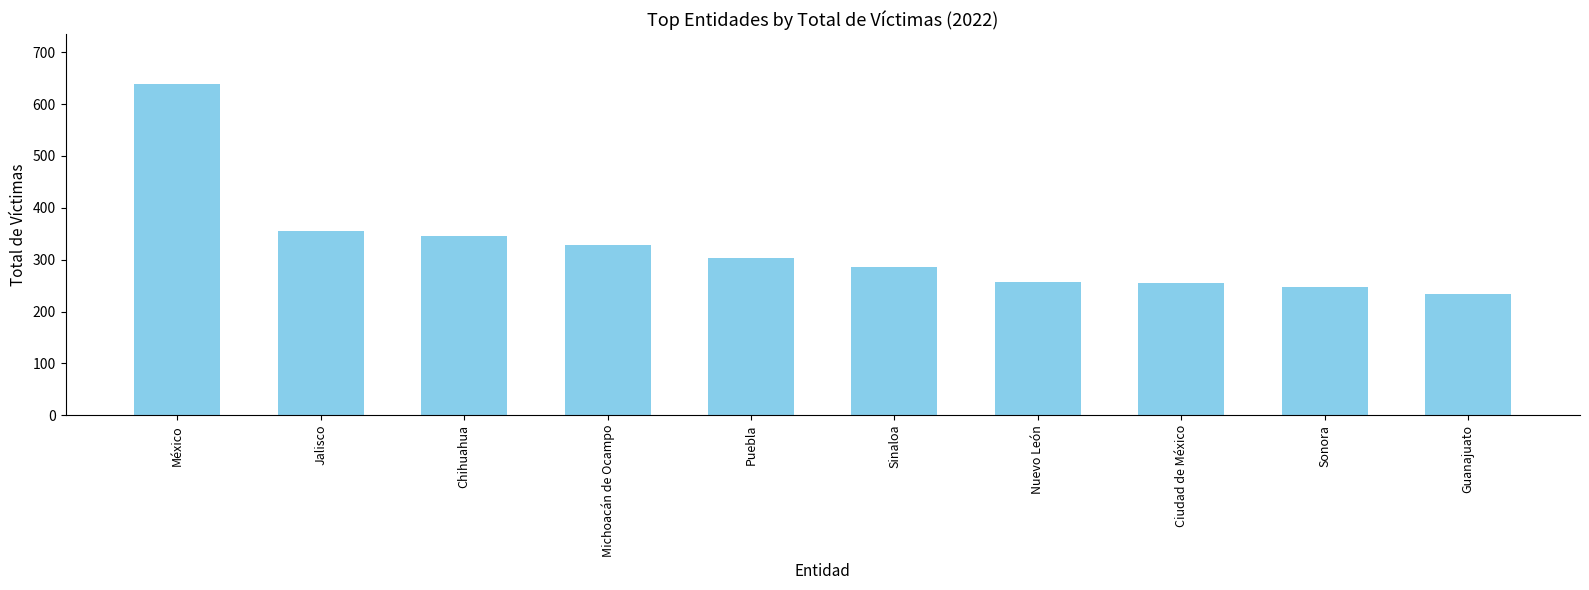

Is it true that the value at Puebla is 304?

True